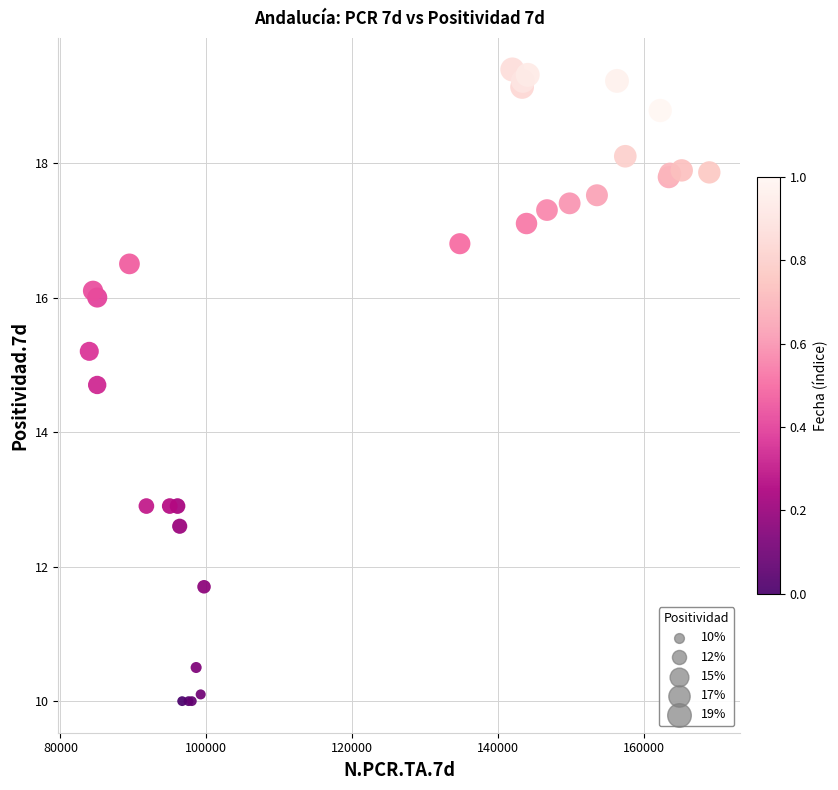

What Y value in the scatter plot is closest to 14?

14.7